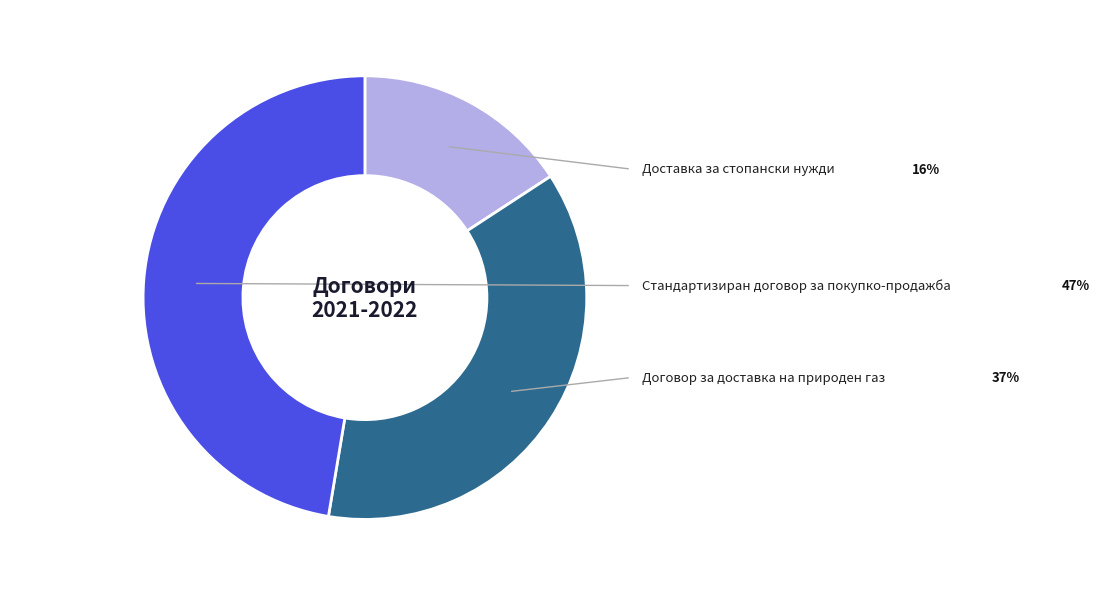

To the nearest percent, what portion does Договор за доставка на природен газ represent?

37%